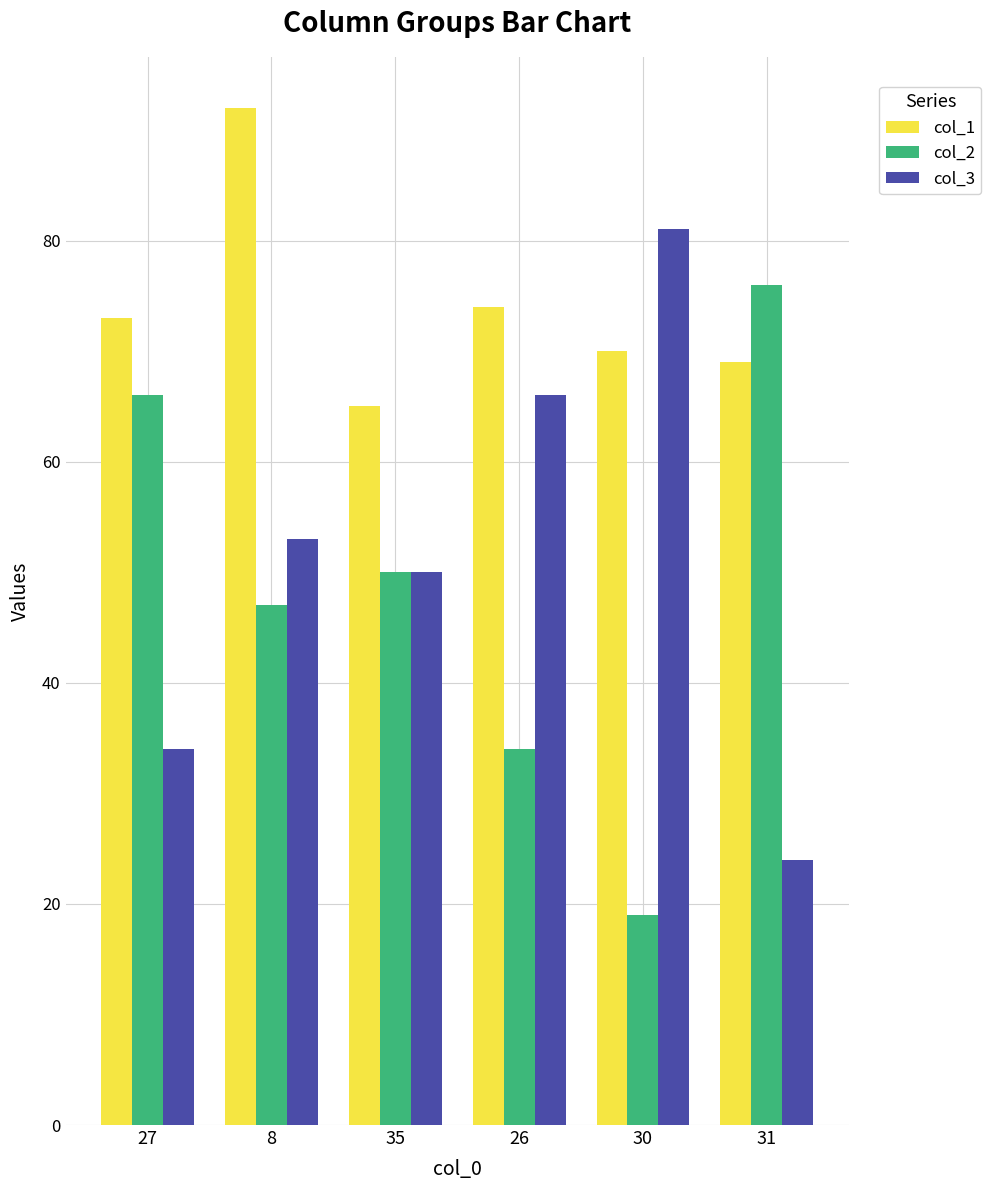

What position from the right is 35?

4